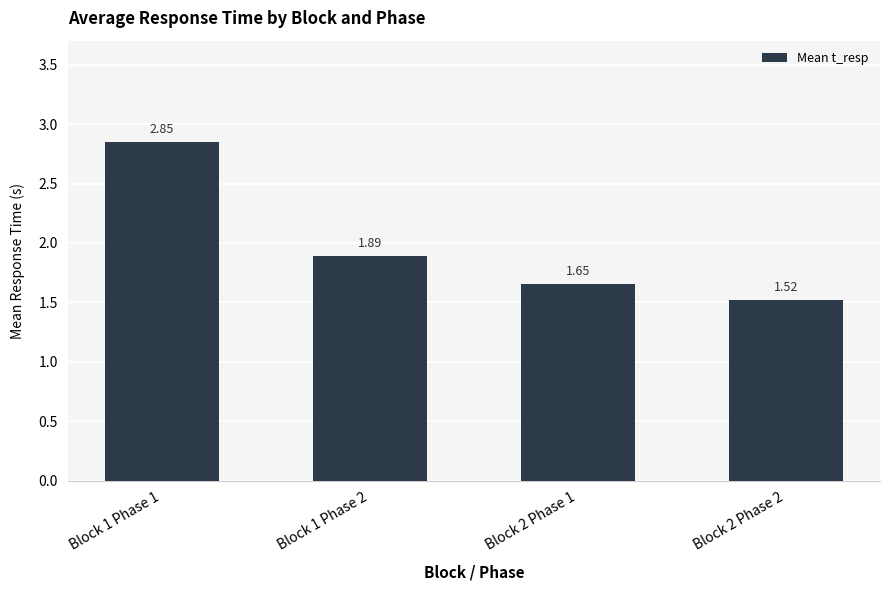

Which label corresponds to the smallest value in the chart?

Block 2 Phase 2